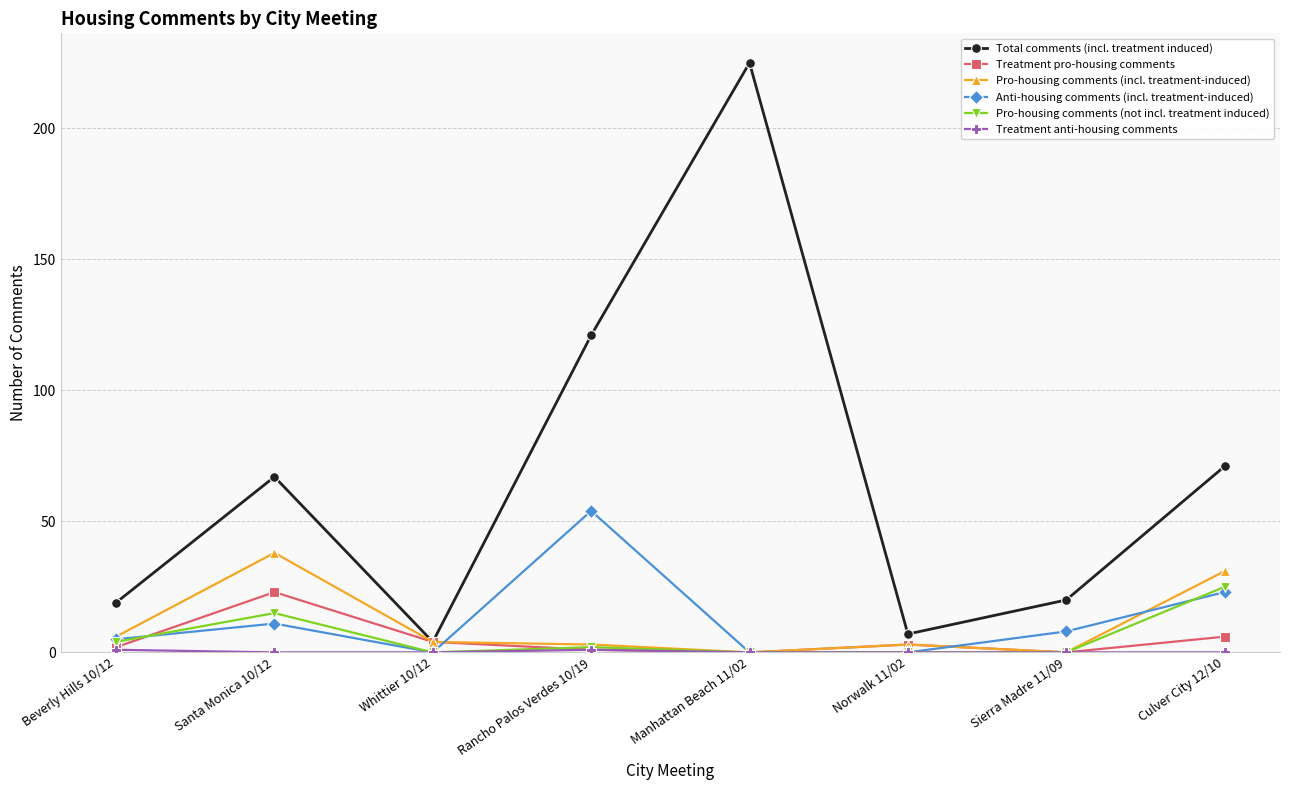

Where is the first local maximum for Total comments (incl. treatment induced)?

Santa Monica 10/12